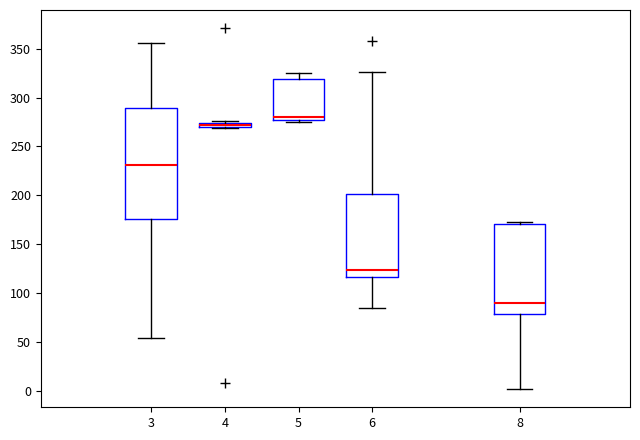

Which box's median line is the highest?

5